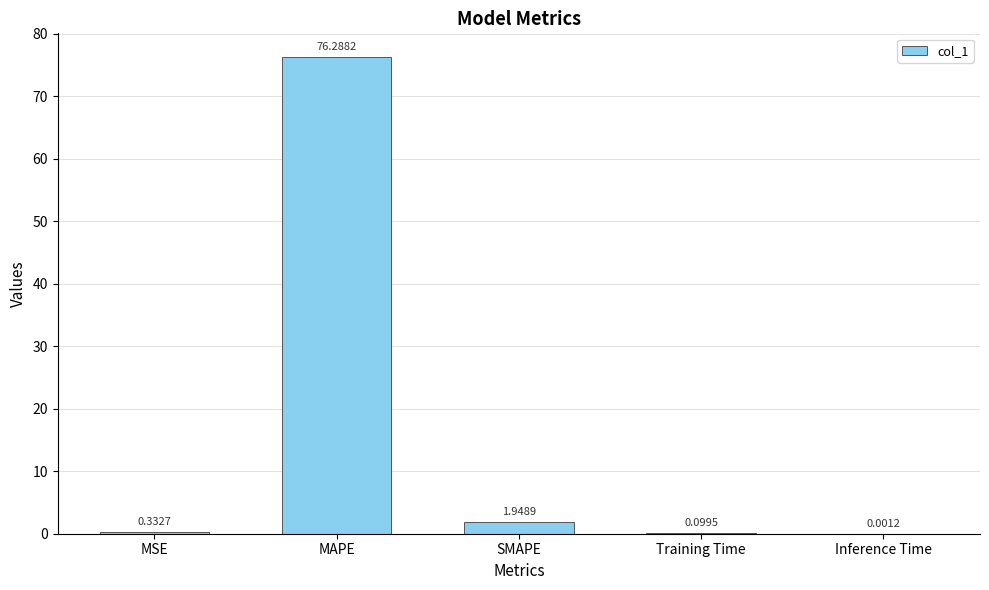

Where is the data nearest to the value 38?

SMAPE